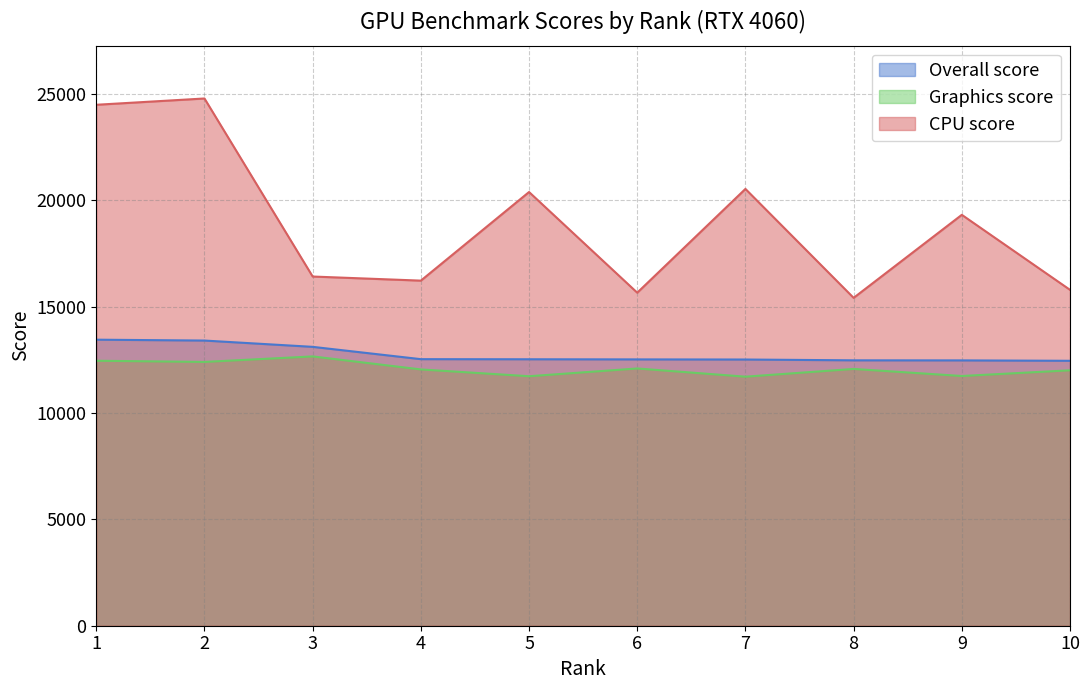

Reading left to right, transcribe all the data shown in this chart.

Overall score: 13452	13411	13115	12536	12531	12525	12519	12481	12478	12459
Graphics score: 12461	12406	12665	12053	11733	12098	11712	12076	11744	12012
CPU score: 24499	24795	16422	16229	20396	15662	20542	15419	19324	15796